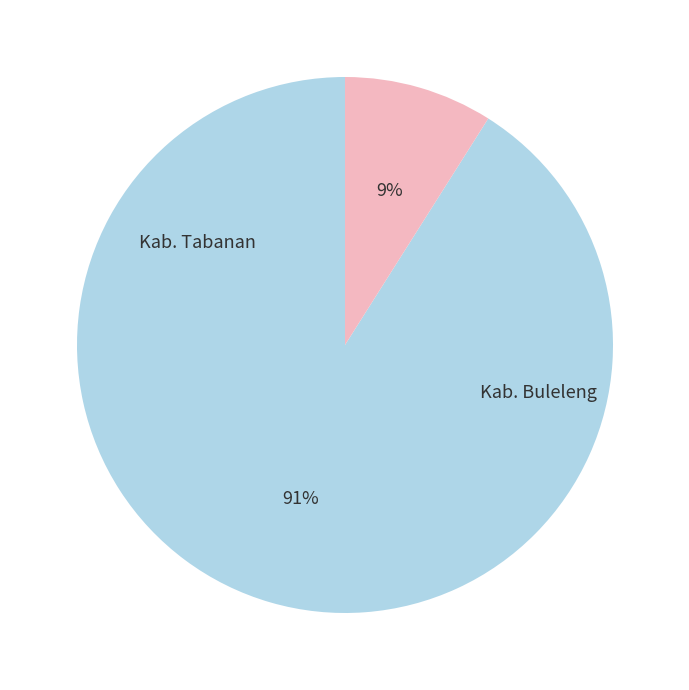

How many segments does this pie chart have?

2